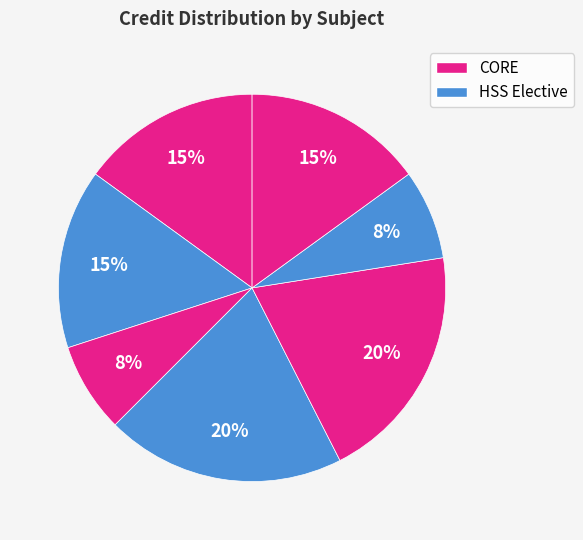

Count the number of slices in the pie.

7